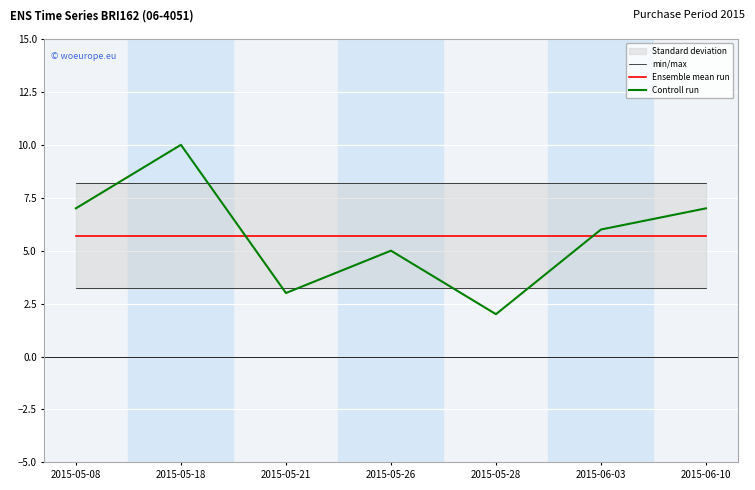

True or false: min/max has a value of 8.2 at 2015-05-18.

True